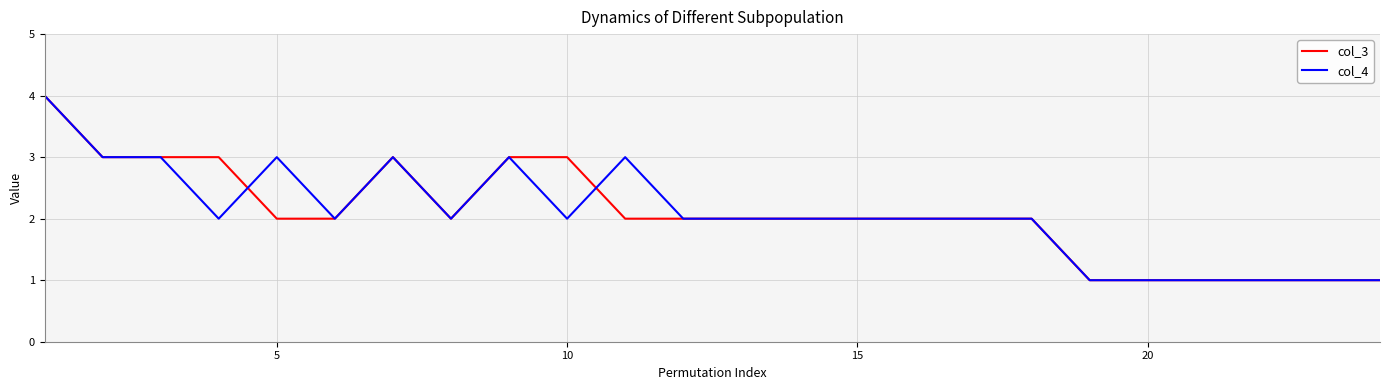

What is the maximum value shown in the chart?

4